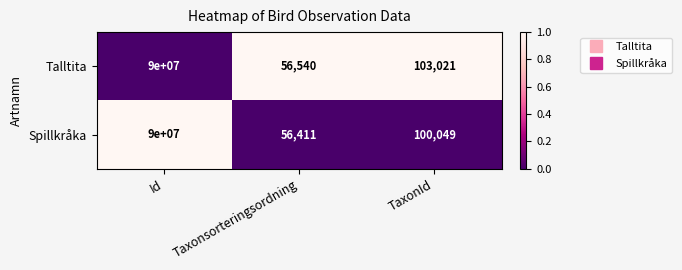

How many data points does each series have?

3